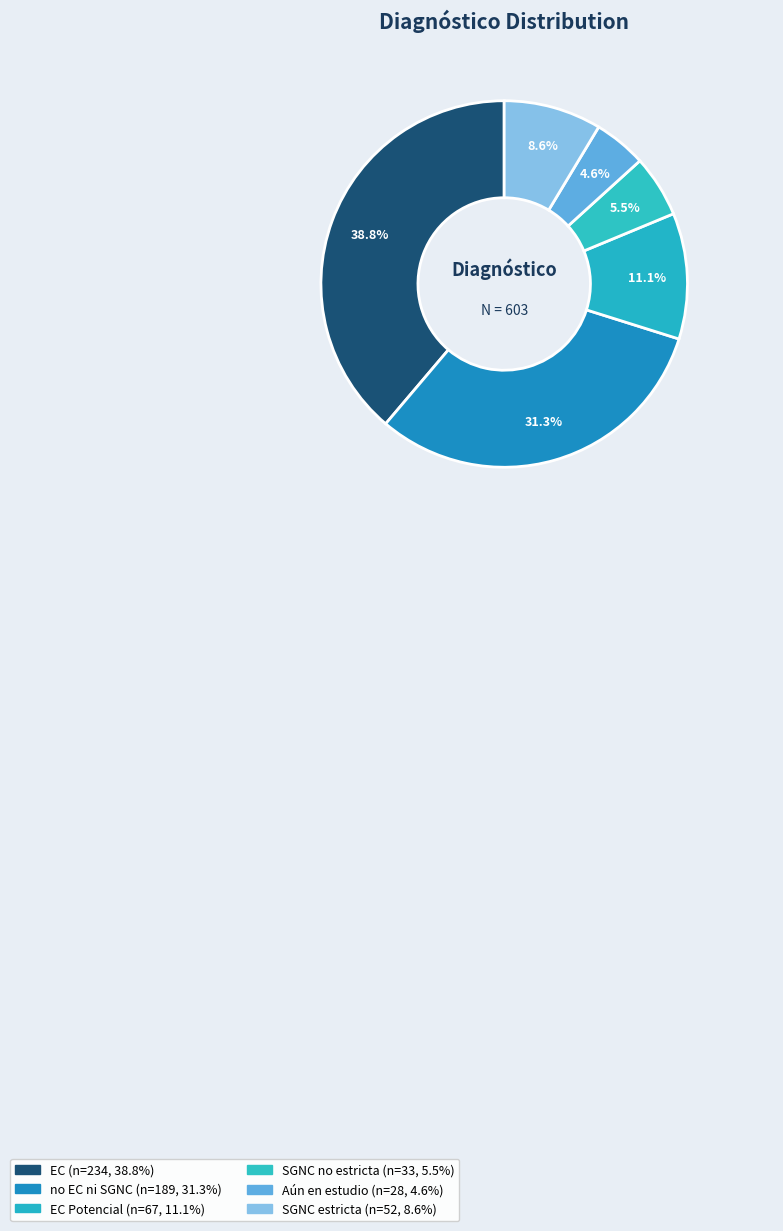

Which slice is the largest?

EC